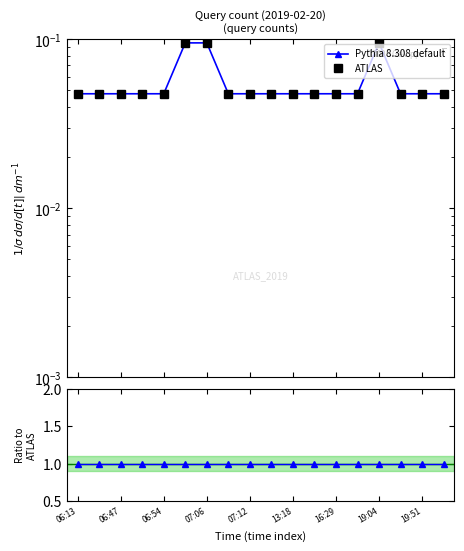

What is the label of the 17th point from the right?

06:47